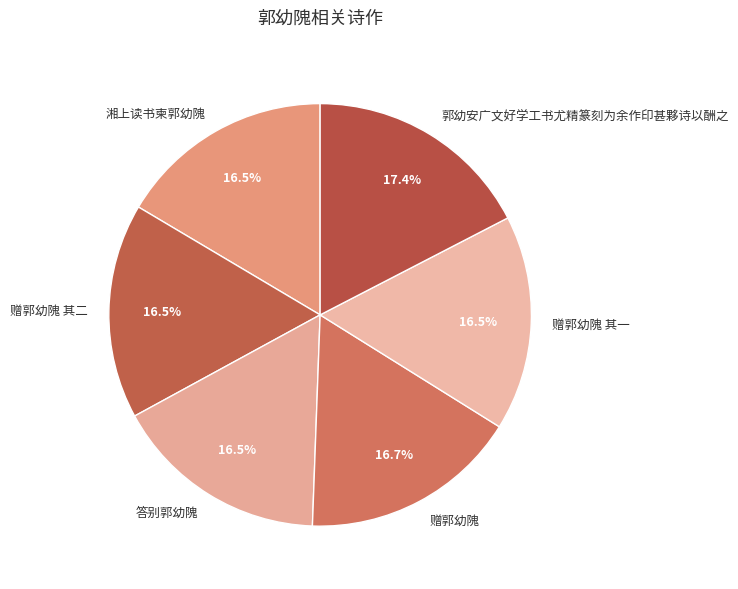

What is the ratio of the value at 赠郭幼隗 其二 to the value at 郭幼安广文好学工书尤精篆刻为余作印甚夥诗以酬之?

0.9